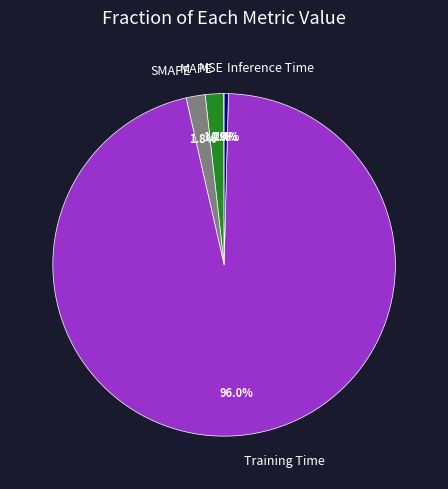

Is there any slice that represents more than half of the pie?

Yes